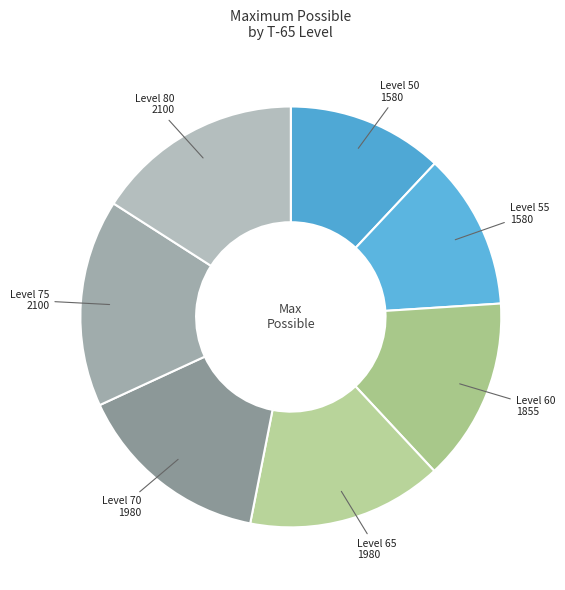

Does any single category account for the majority?

No